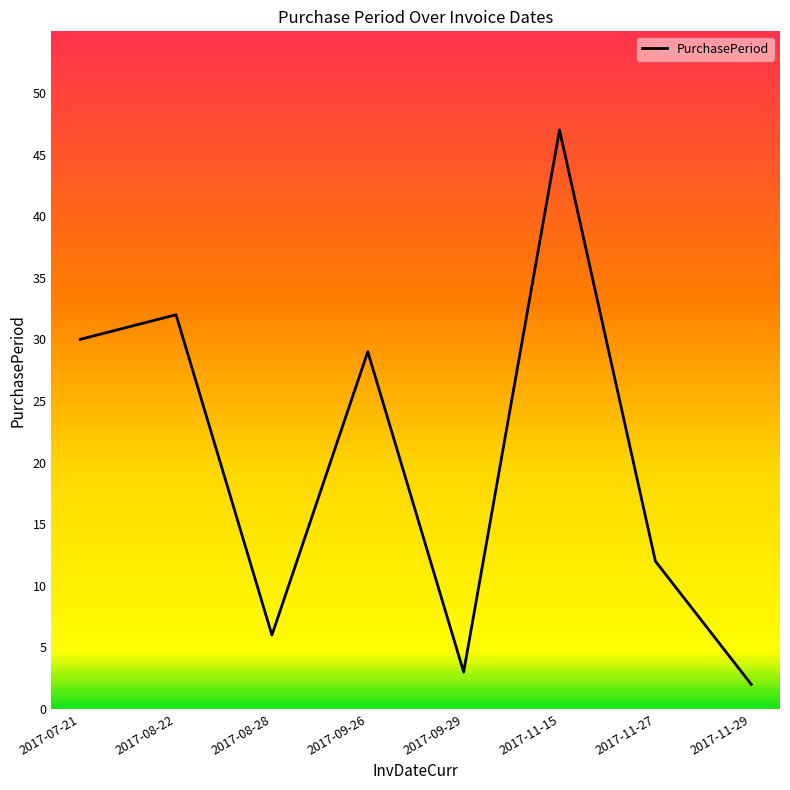

What position from the left is 2017-08-28?

3